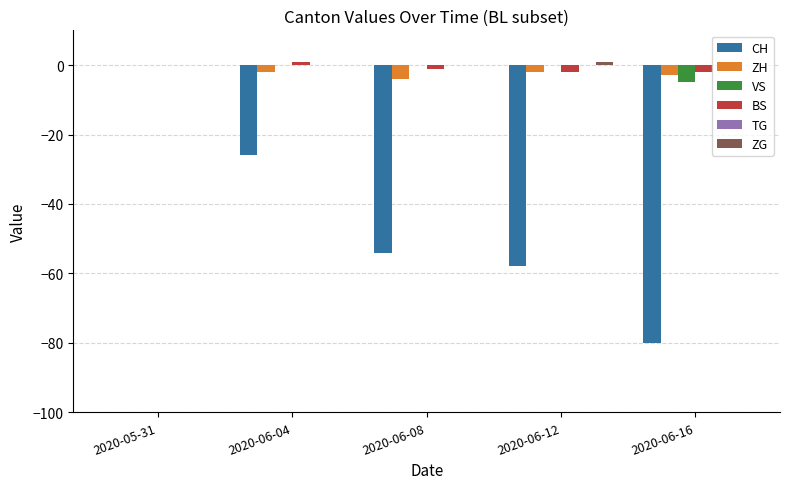

Does the chart contain stacked bars?

No